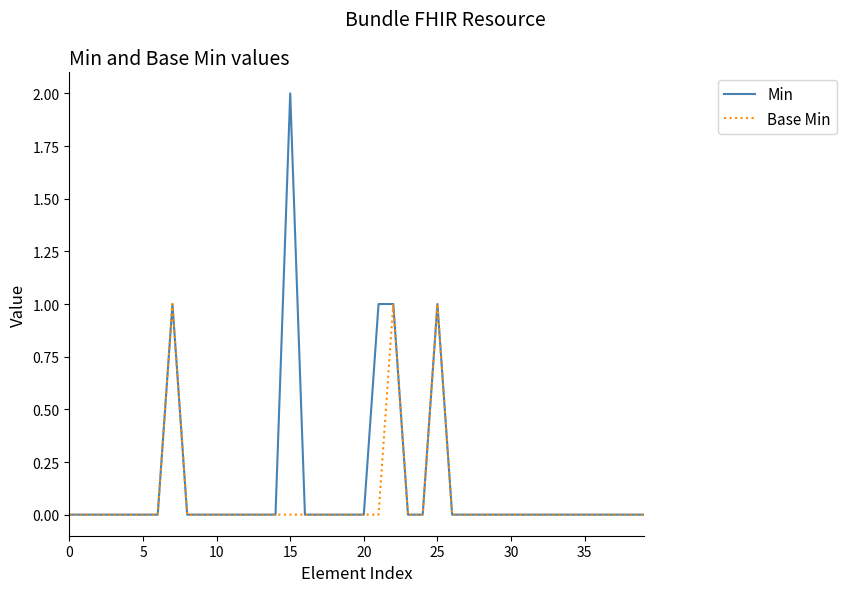

Does the chart have visible grid lines?

No